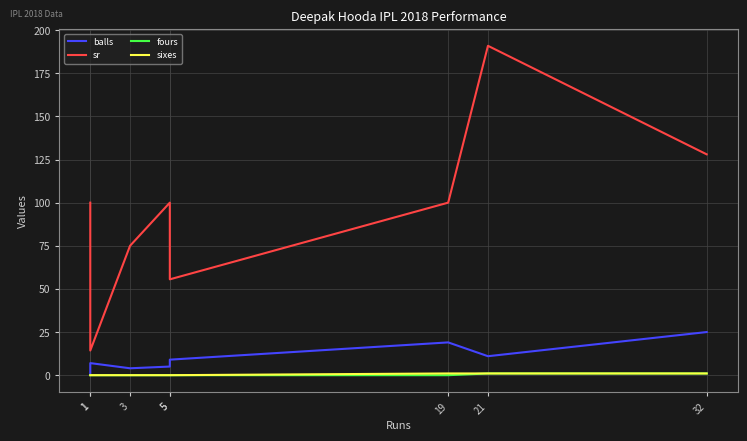

Reading right to left, what are all the values shown in this chart?

balls: 32=25.0	21=11.0	19=19.0	5=9.0	5=5.0	3=4.0	1=7.0	1=1.0
sr: 32=128.0	21=190.9	19=100.0	5=55.5	5=100.0	3=75.0	1=14.3	1=100.0
fours: 32=1.0	21=1.0	19=0.0	5=0.0	5=0.0	3=0.0	1=0.0	1=0.0
sixes: 32=1.0	21=1.0	19=1.0	5=0.0	5=0.0	3=0.0	1=0.0	1=0.0